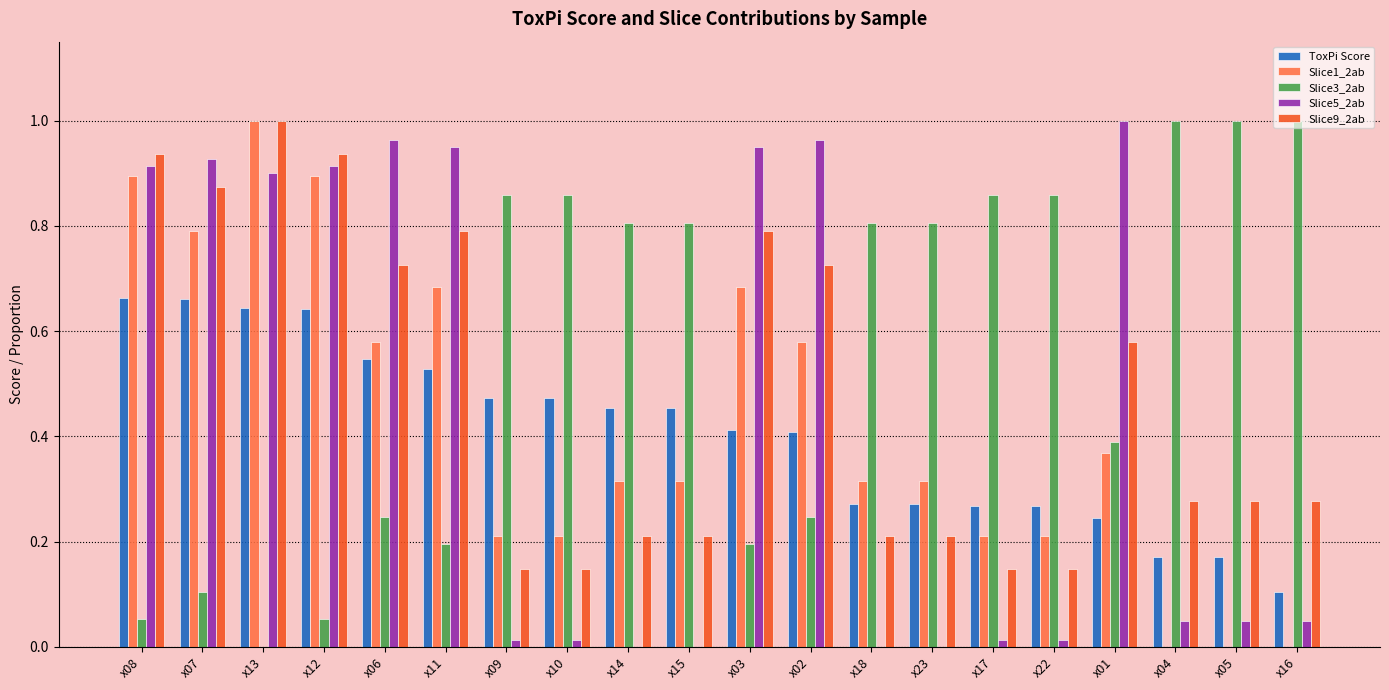

Is it true that Slice3_2ab equals 0.2 at x11?

True